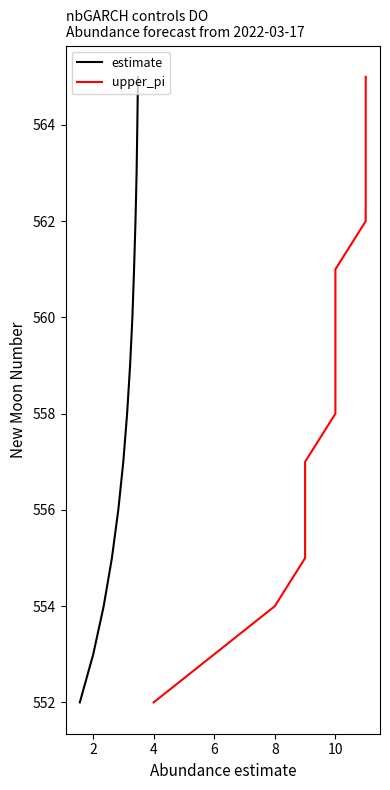

What is the highest value of the estimate series?

565